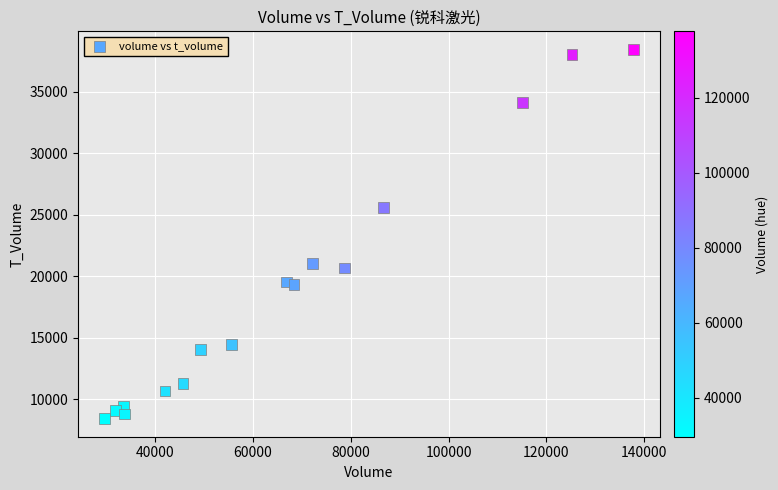

What is the range of Y values (max minus min)?

29977